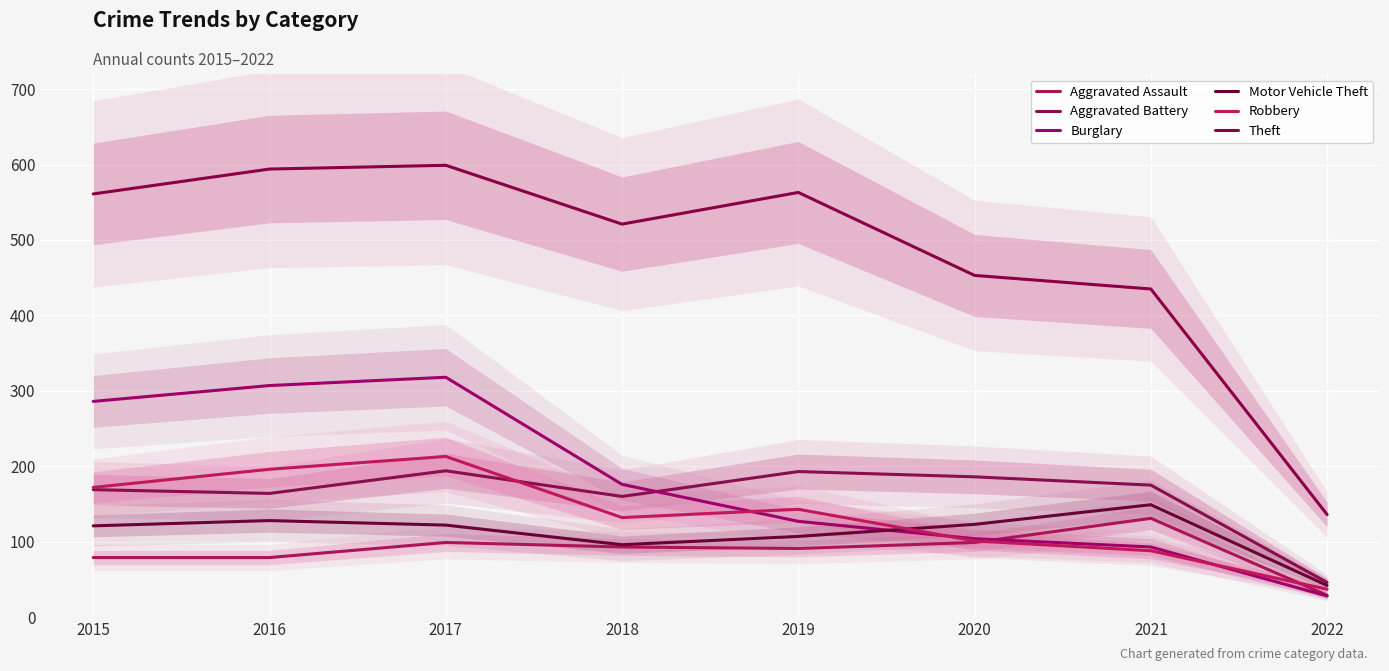

How many lines are shown in the chart?

6